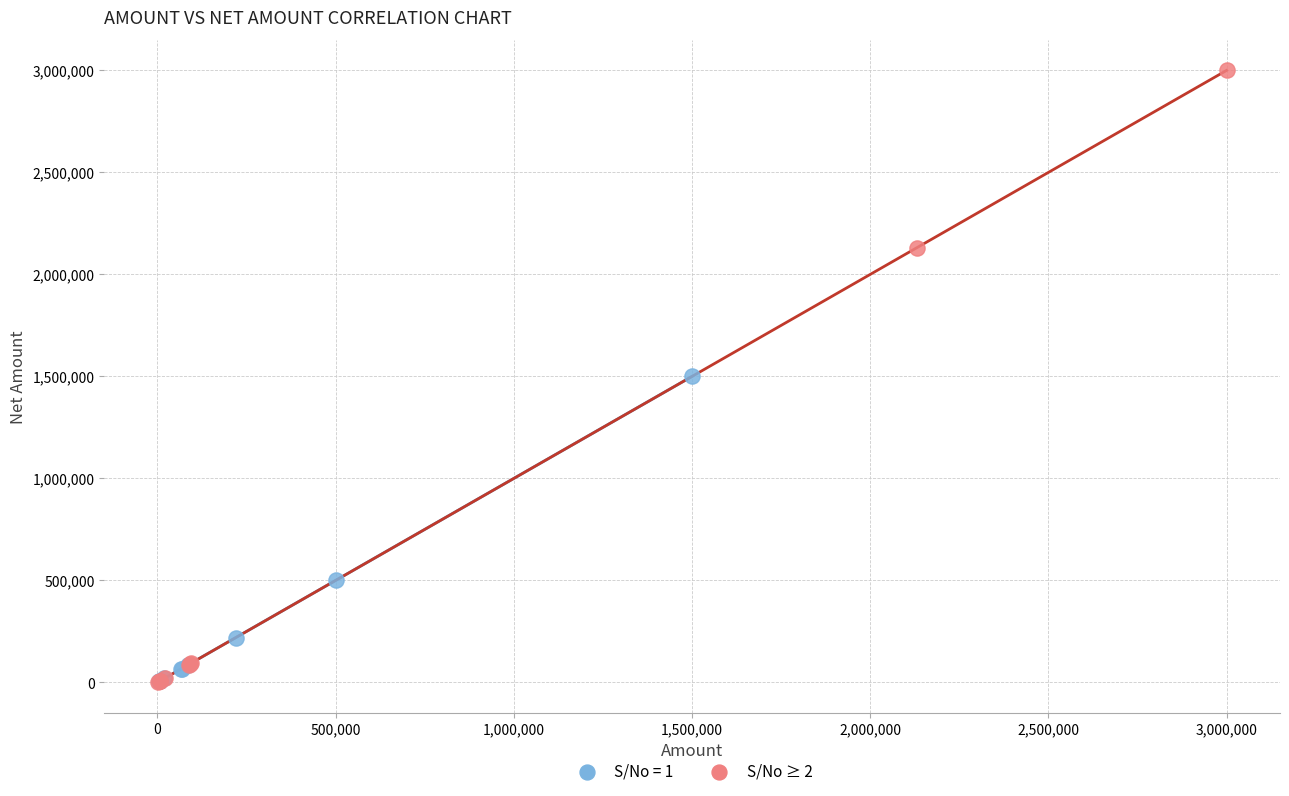

Which series has the largest Y range (max minus min)?

S/No ≥ 2